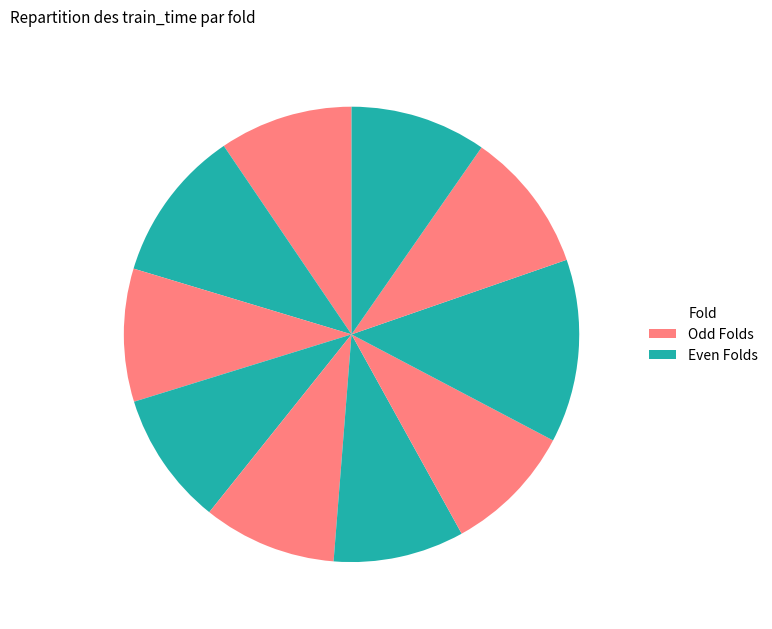

Which category has the smallest portion of the pie?

7